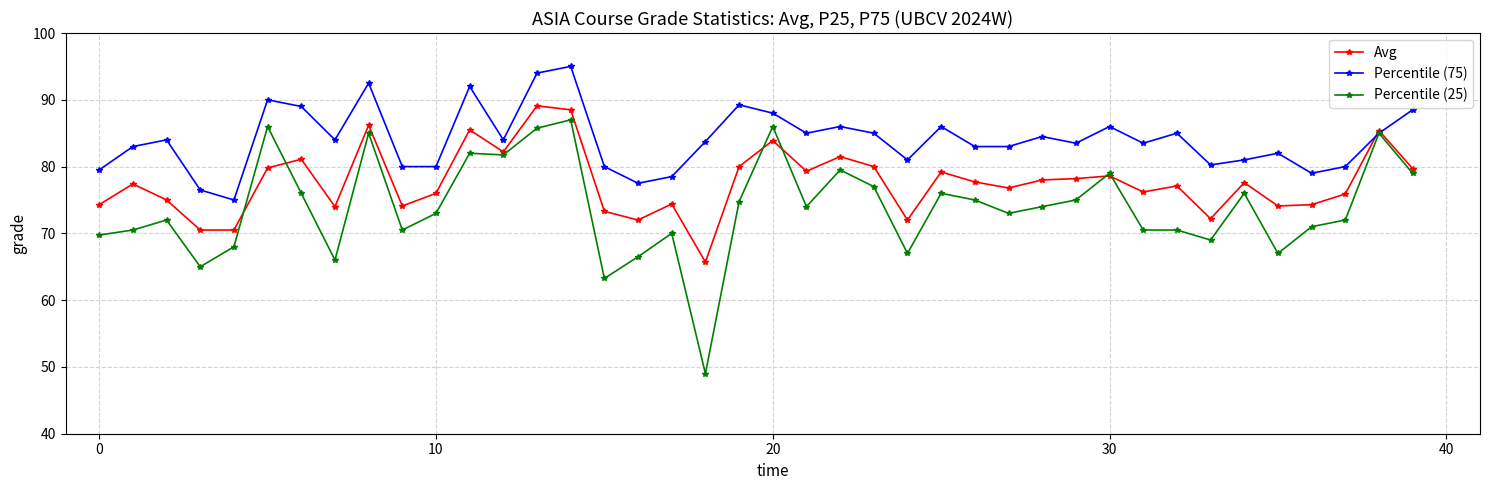

Which series has the largest total across all categories?

Percentile (75)